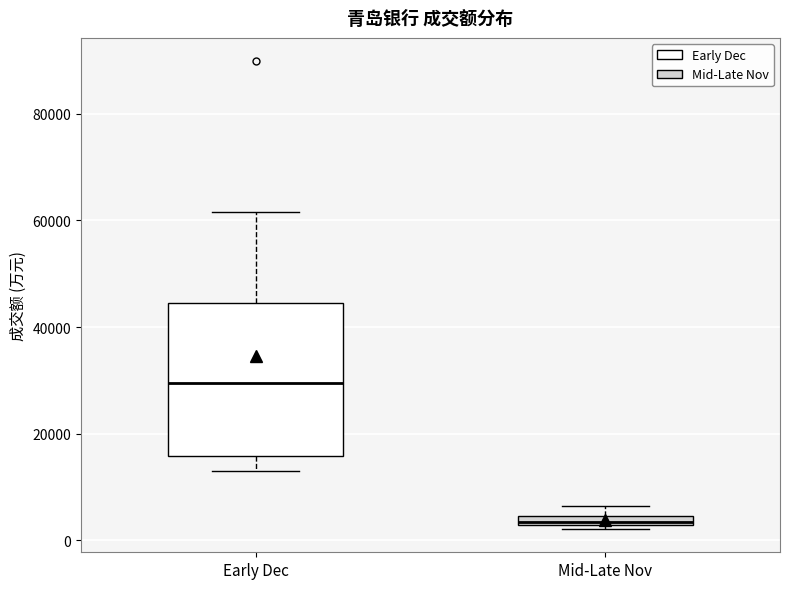

Where is the lower edge of the box for Mid-Late Nov on the y-axis? The values are not printed on the chart, so give them approximately, as read against the axis.

2000